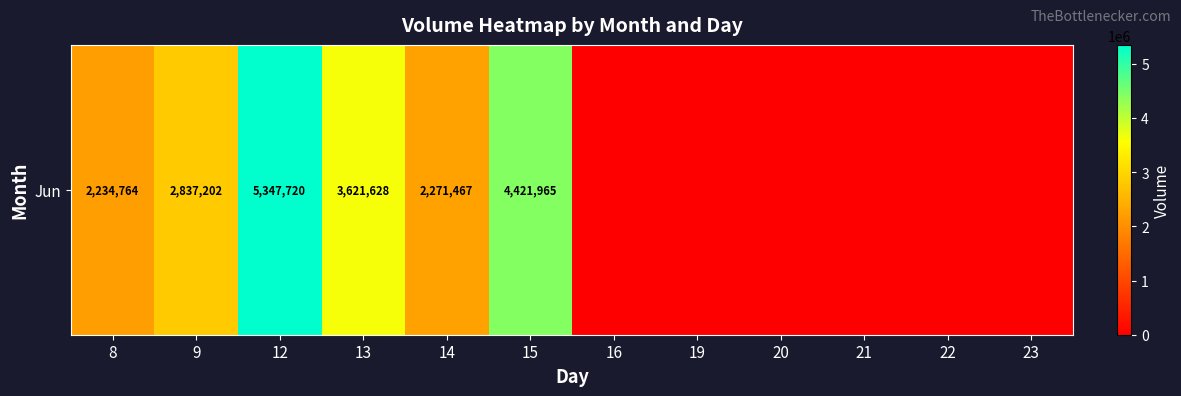

Where is the data nearest to the value 2673860?

9